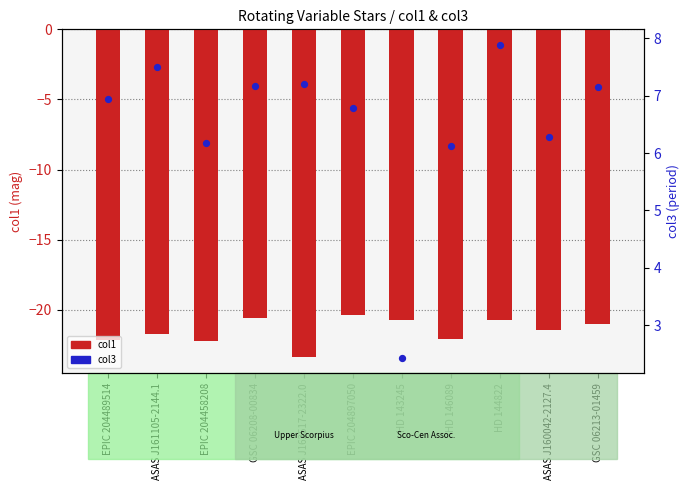

Which series has the largest total across all categories?

col3